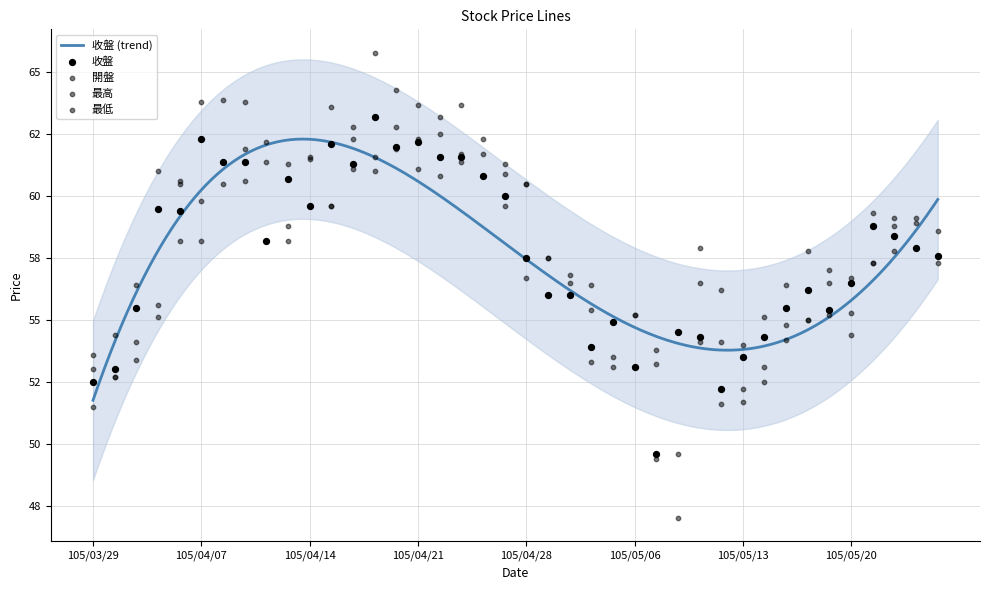

At which category is the sum across all series the highest?

105/04/19